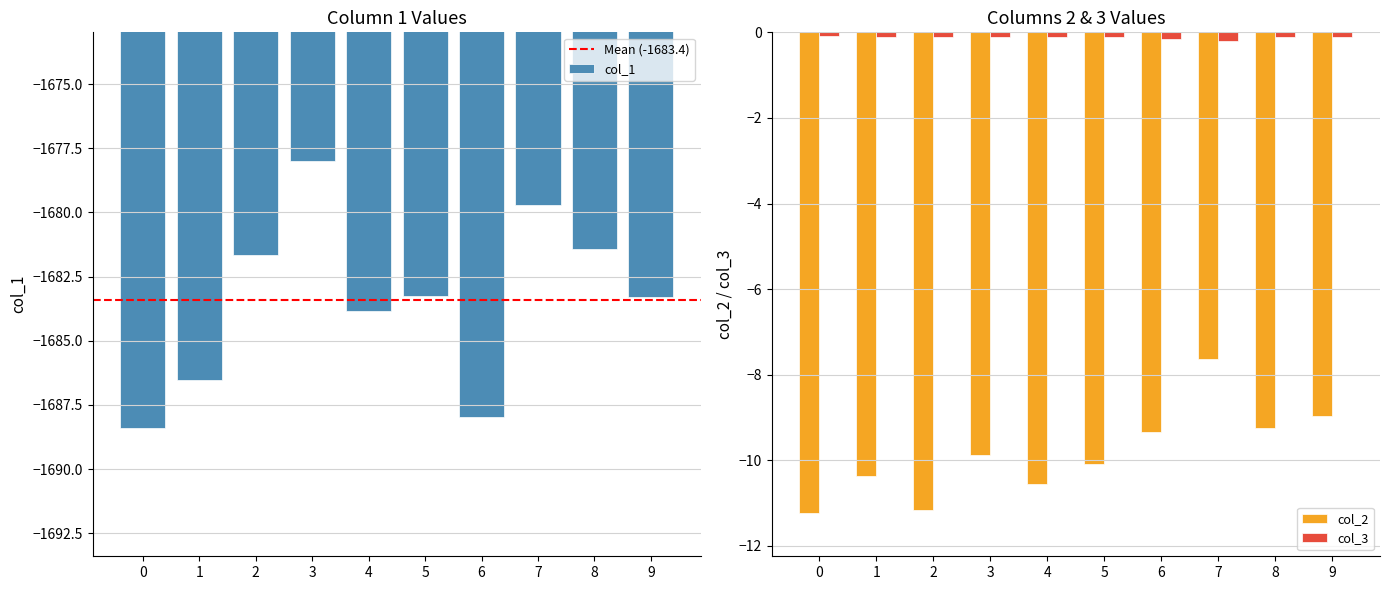

True or false: col_1 has a value of -1681.6 at 2.

True